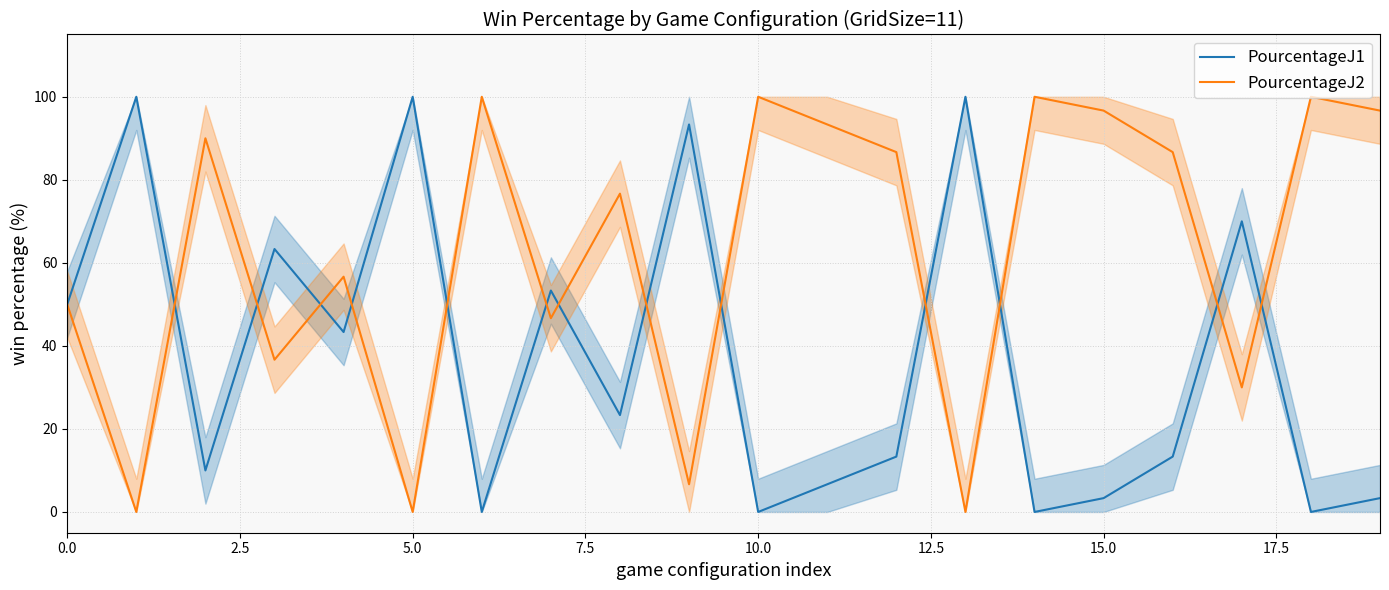

List the series in order of their overall mean, lowest first.

PourcentageJ1, PourcentageJ2